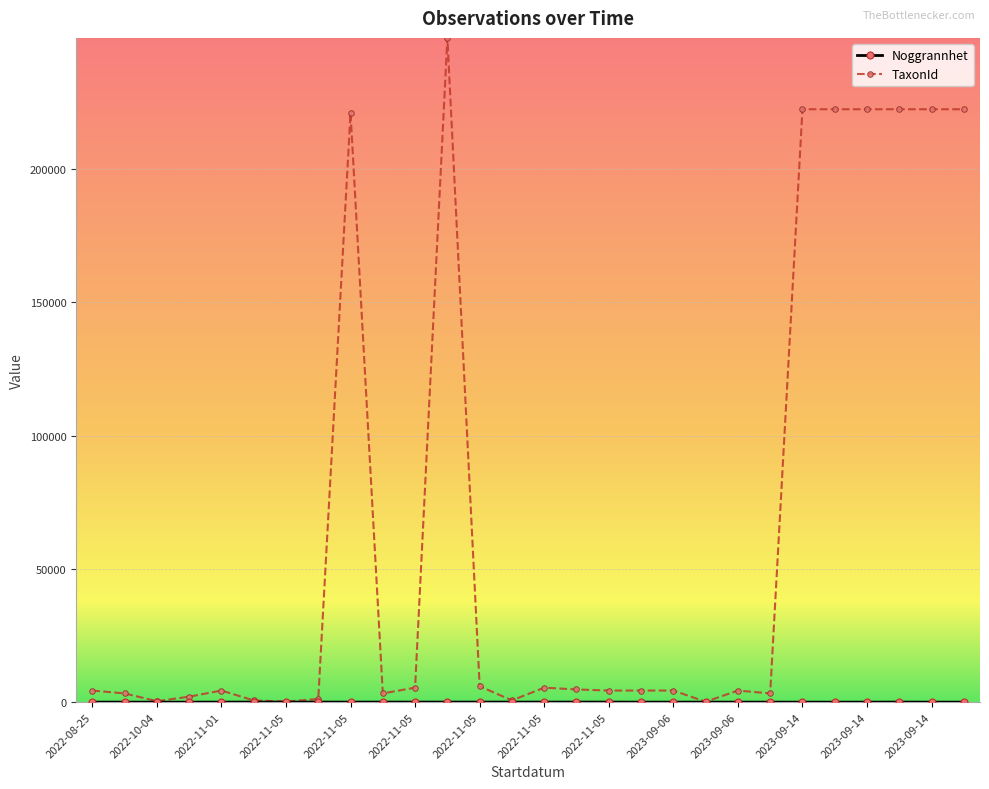

Which series has the widest spread of values?

TaxonId